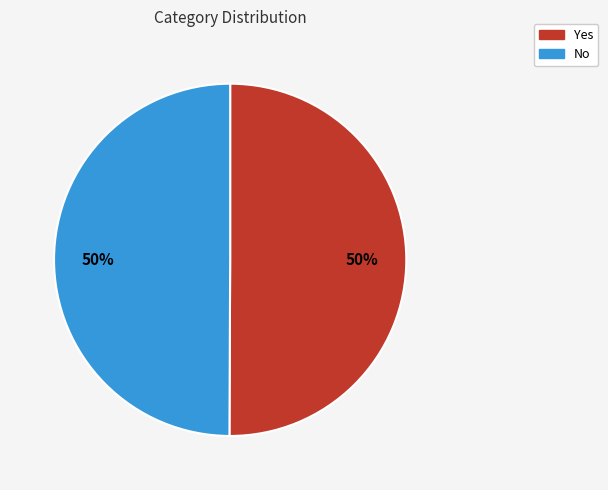

The No slice represents 62% of the pie. True or false?

False